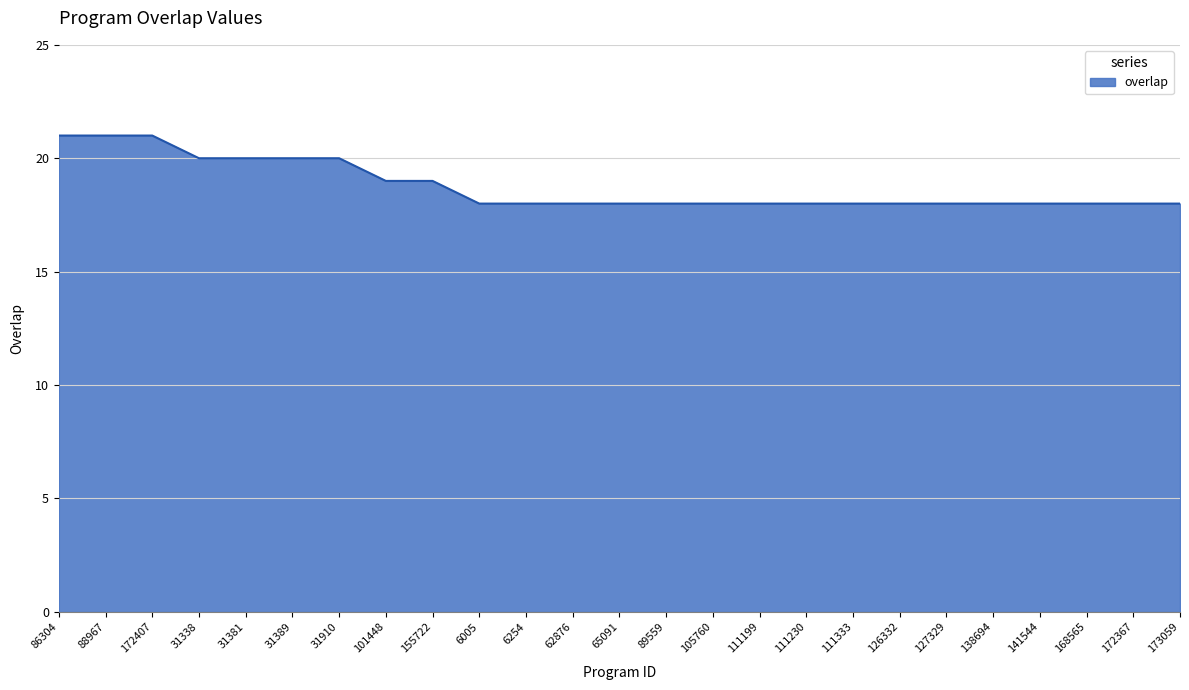

The chart shows a value of 18 at 111230. True or false?

True